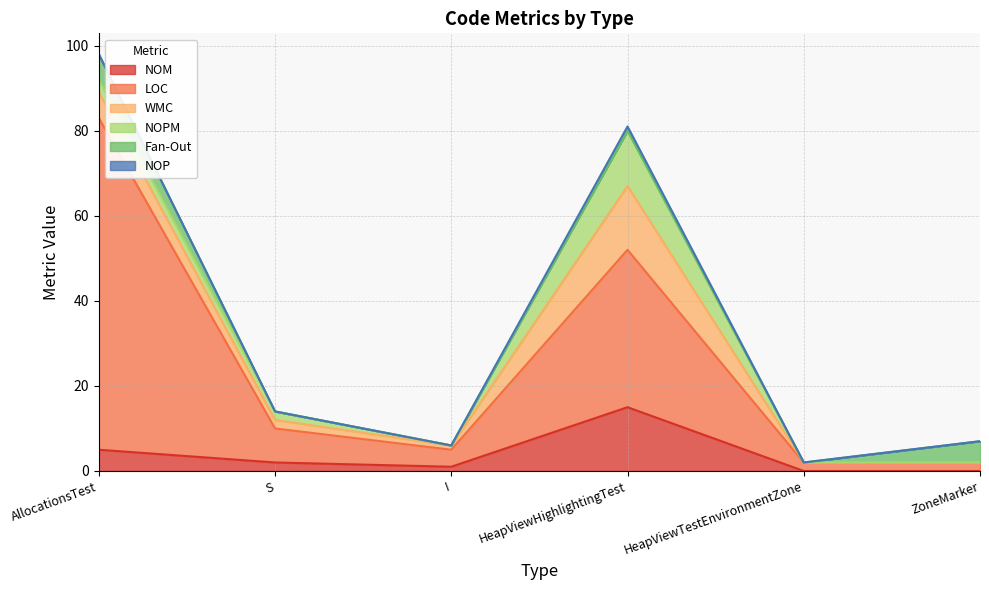

How many lines are shown in the chart?

6